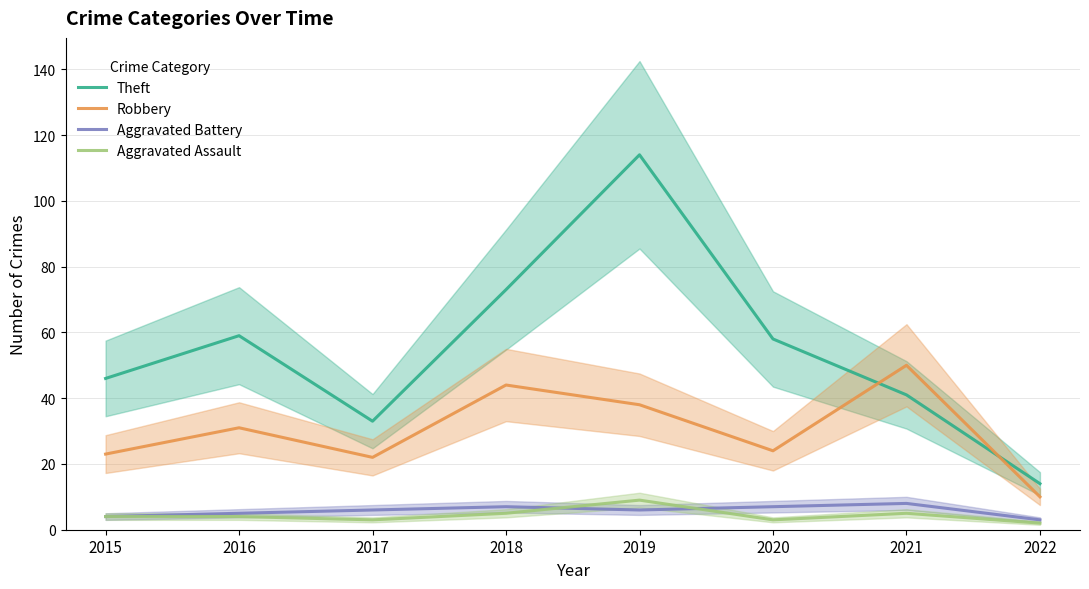

Which category has the lowest value across all series?

2022